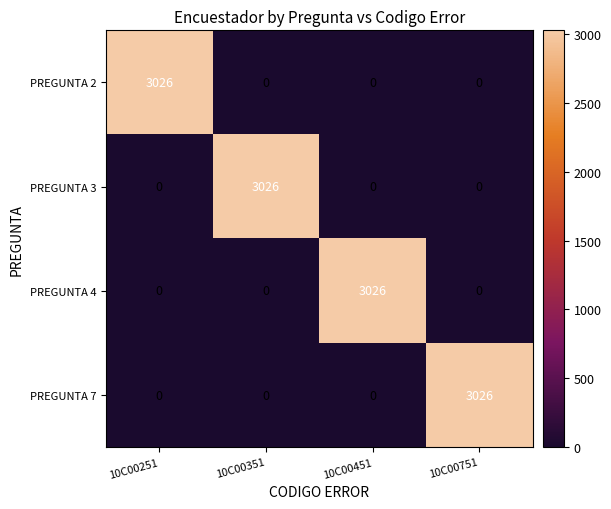

Reading right to left, list all the values displayed in this chart.

PREGUNTA 2: 10C00751=0	10C00451=0	10C00351=0	10C00251=3026
PREGUNTA 3: 10C00751=0	10C00451=0	10C00351=3026	10C00251=0
PREGUNTA 4: 10C00751=0	10C00451=3026	10C00351=0	10C00251=0
PREGUNTA 7: 10C00751=3026	10C00451=0	10C00351=0	10C00251=0